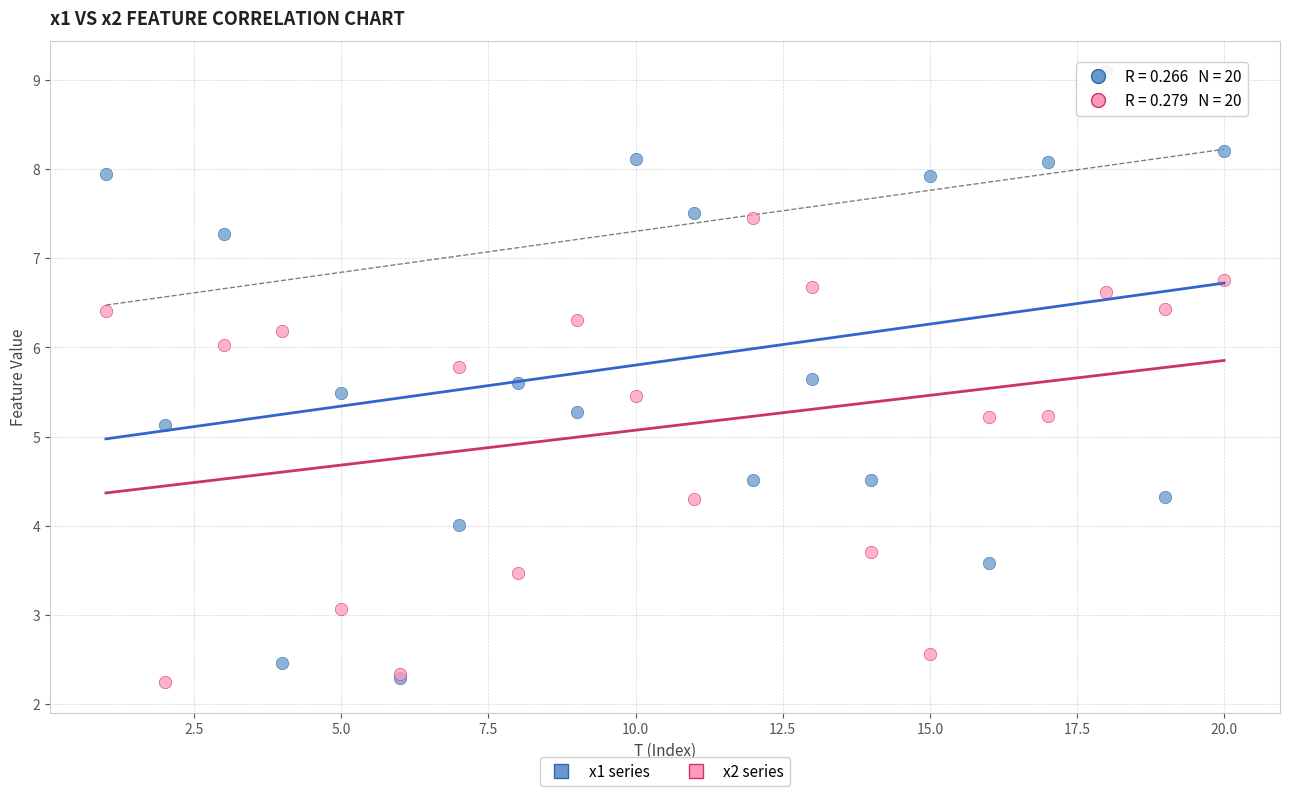

Which series has the largest Y range (max minus min)?

x1 series